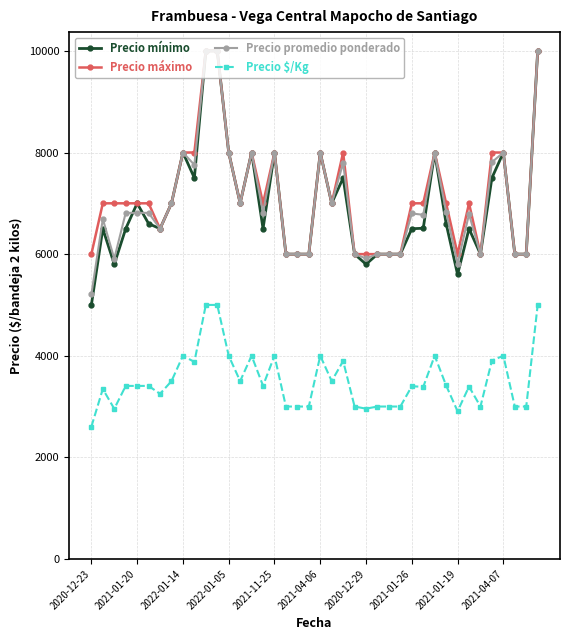

What is the smallest value displayed?

2603